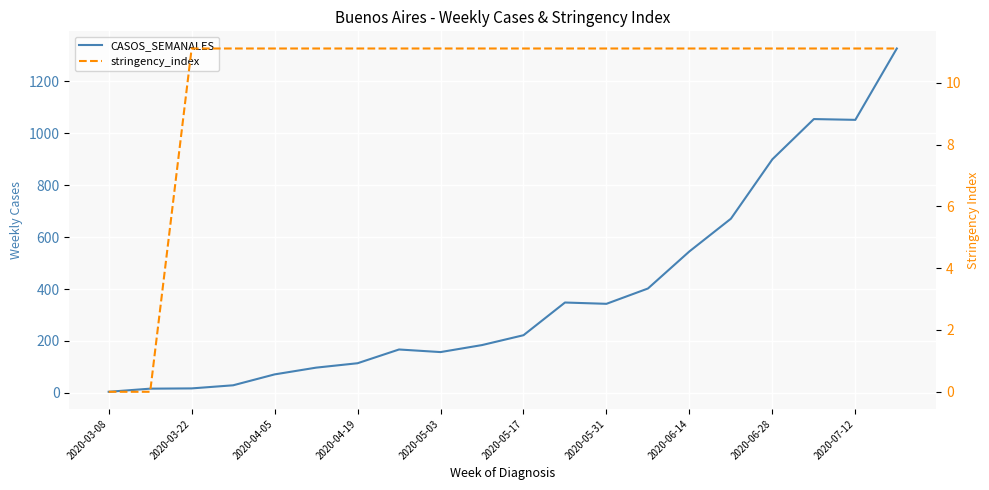

How many lines are shown in the chart?

2